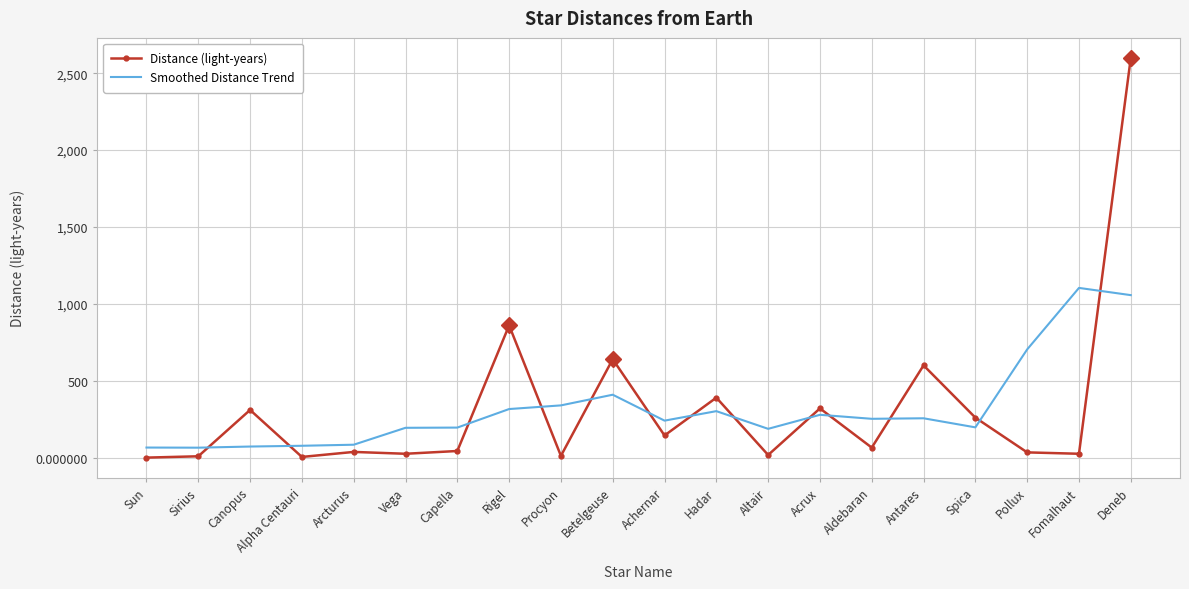

After their last crossing, which series has the higher values: Distance (light-years) or Smoothed Distance Trend?

Distance (light-years)